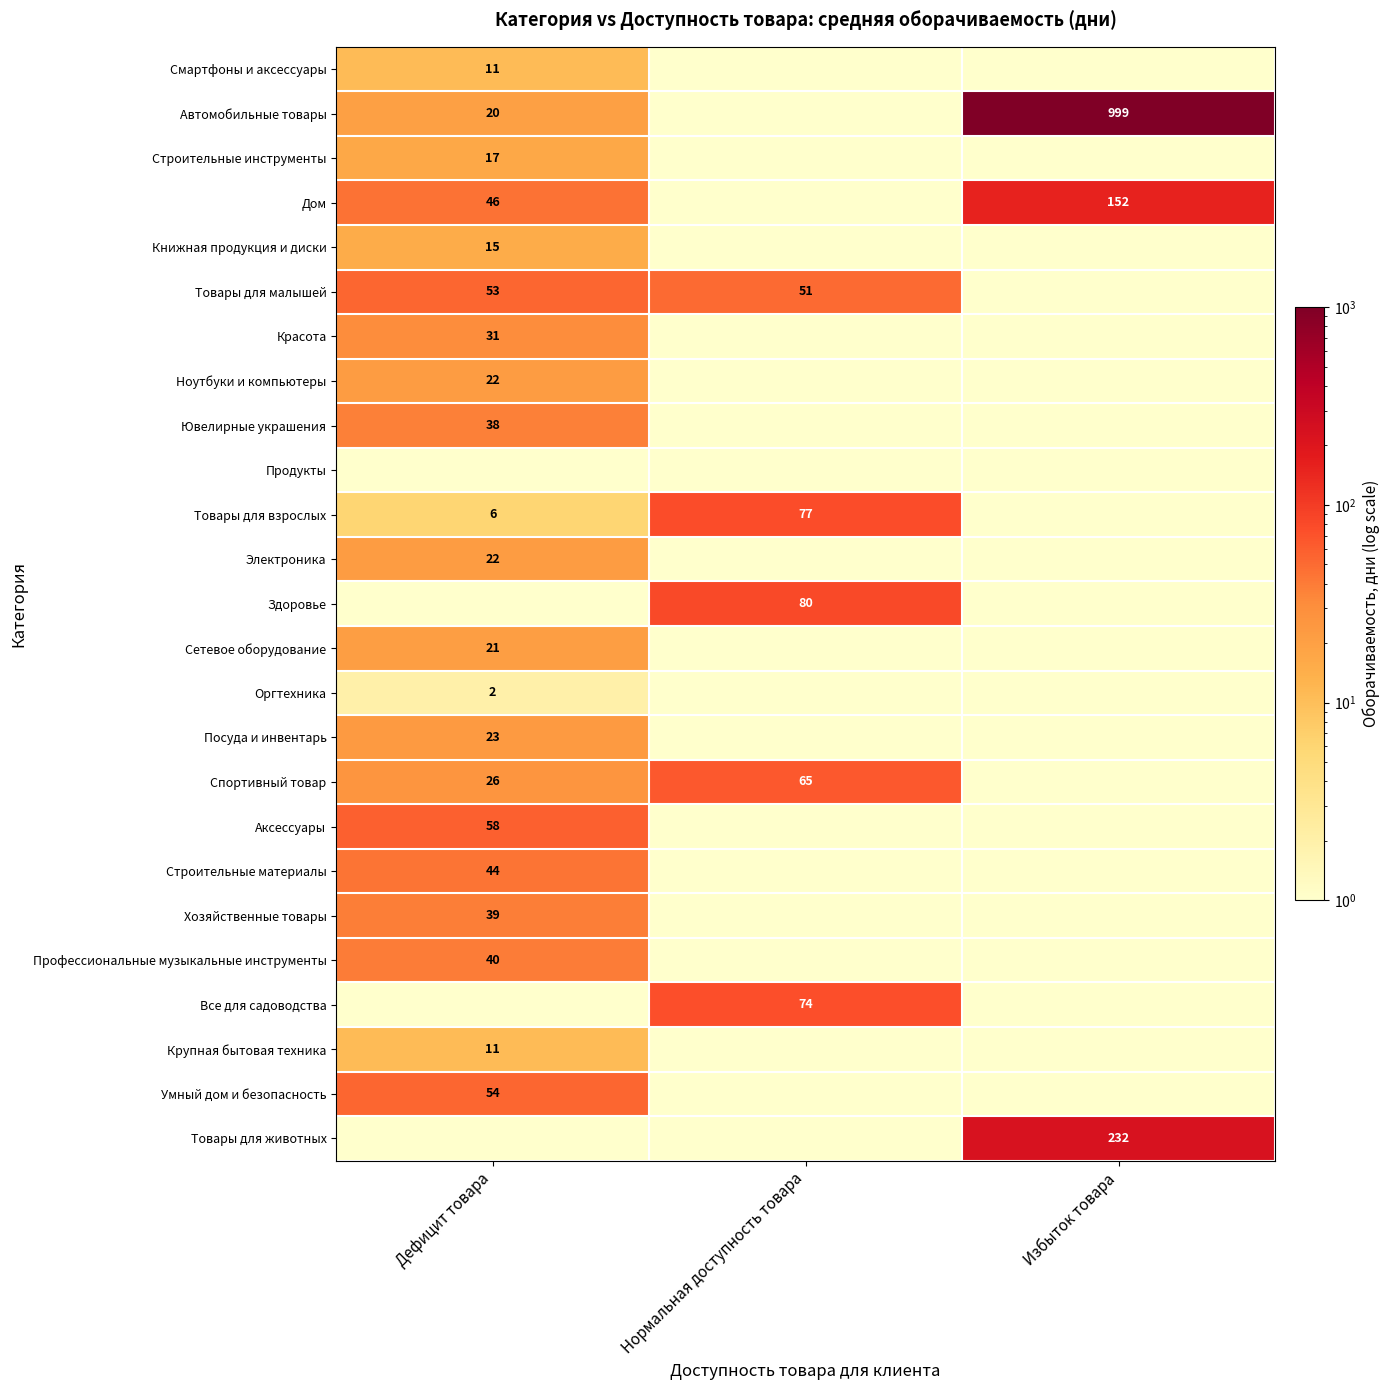

True or false: Сетевое оборудование has a value of 32.1 at Дефицит товара.

False